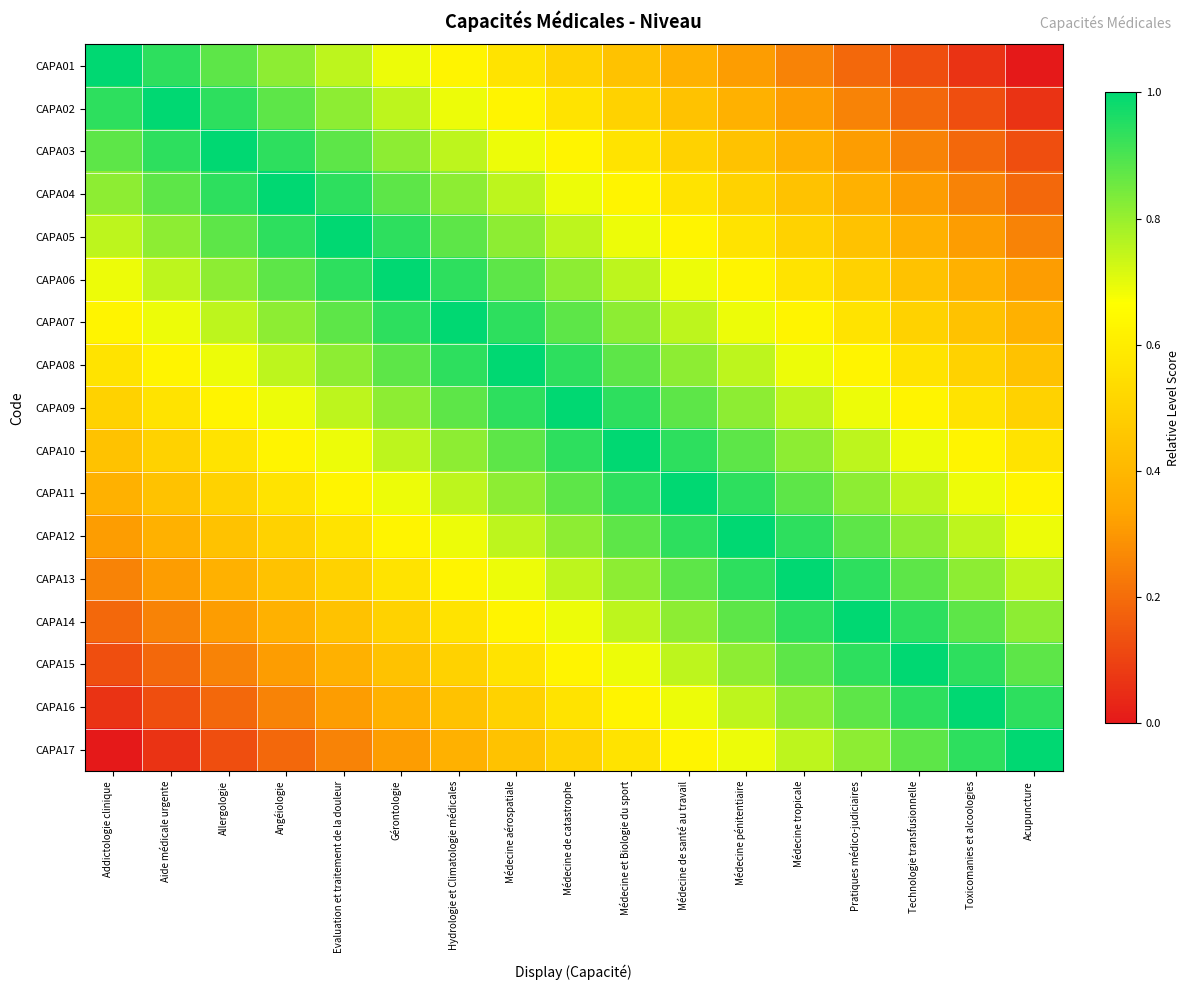

Reading right to left, extract all data points from this chart.

CAPA01: Acupuncture=0.0	Toxicomanies et alcoologies=0.1	Technologie transfusionnelle=0.1	Pratiques médico-judiciaires=0.2	Médecine tropicale=0.2	Médecine pénitentiaire=0.3	Médecine de santé au travail=0.4	Médecine et Biologie du sport=0.4	Médecine de catastrophe=0.5	Médecine aérospatiale=0.6	Hydrologie et Climatologie médicales=0.6	Gérontologie=0.7	Evaluation et traitement de la douleur=0.8	Angéiologie=0.8	Allergologie=0.9	Aide médicale urgente=0.9	Addictologie clinique=1.0
CAPA02: Acupuncture=0.1	Toxicomanies et alcoologies=0.1	Technologie transfusionnelle=0.2	Pratiques médico-judiciaires=0.2	Médecine tropicale=0.3	Médecine pénitentiaire=0.4	Médecine de santé au travail=0.4	Médecine et Biologie du sport=0.5	Médecine de catastrophe=0.6	Médecine aérospatiale=0.6	Hydrologie et Climatologie médicales=0.7	Gérontologie=0.8	Evaluation et traitement de la douleur=0.8	Angéiologie=0.9	Allergologie=0.9	Aide médicale urgente=1.0	Addictologie clinique=0.9
CAPA03: Acupuncture=0.1	Toxicomanies et alcoologies=0.2	Technologie transfusionnelle=0.2	Pratiques médico-judiciaires=0.3	Médecine tropicale=0.4	Médecine pénitentiaire=0.4	Médecine de santé au travail=0.5	Médecine et Biologie du sport=0.6	Médecine de catastrophe=0.6	Médecine aérospatiale=0.7	Hydrologie et Climatologie médicales=0.8	Gérontologie=0.8	Evaluation et traitement de la douleur=0.9	Angéiologie=0.9	Allergologie=1.0	Aide médicale urgente=0.9	Addictologie clinique=0.9
CAPA04: Acupuncture=0.2	Toxicomanies et alcoologies=0.2	Technologie transfusionnelle=0.3	Pratiques médico-judiciaires=0.4	Médecine tropicale=0.4	Médecine pénitentiaire=0.5	Médecine de santé au travail=0.6	Médecine et Biologie du sport=0.6	Médecine de catastrophe=0.7	Médecine aérospatiale=0.8	Hydrologie et Climatologie médicales=0.8	Gérontologie=0.9	Evaluation et traitement de la douleur=0.9	Angéiologie=1.0	Allergologie=0.9	Aide médicale urgente=0.9	Addictologie clinique=0.8
CAPA05: Acupuncture=0.2	Toxicomanies et alcoologies=0.3	Technologie transfusionnelle=0.4	Pratiques médico-judiciaires=0.4	Médecine tropicale=0.5	Médecine pénitentiaire=0.6	Médecine de santé au travail=0.6	Médecine et Biologie du sport=0.7	Médecine de catastrophe=0.8	Médecine aérospatiale=0.8	Hydrologie et Climatologie médicales=0.9	Gérontologie=0.9	Evaluation et traitement de la douleur=1.0	Angéiologie=0.9	Allergologie=0.9	Aide médicale urgente=0.8	Addictologie clinique=0.8
CAPA06: Acupuncture=0.3	Toxicomanies et alcoologies=0.4	Technologie transfusionnelle=0.4	Pratiques médico-judiciaires=0.5	Médecine tropicale=0.6	Médecine pénitentiaire=0.6	Médecine de santé au travail=0.7	Médecine et Biologie du sport=0.8	Médecine de catastrophe=0.8	Médecine aérospatiale=0.9	Hydrologie et Climatologie médicales=0.9	Gérontologie=1.0	Evaluation et traitement de la douleur=0.9	Angéiologie=0.9	Allergologie=0.8	Aide médicale urgente=0.8	Addictologie clinique=0.7
CAPA07: Acupuncture=0.4	Toxicomanies et alcoologies=0.4	Technologie transfusionnelle=0.5	Pratiques médico-judiciaires=0.6	Médecine tropicale=0.6	Médecine pénitentiaire=0.7	Médecine de santé au travail=0.8	Médecine et Biologie du sport=0.8	Médecine de catastrophe=0.9	Médecine aérospatiale=0.9	Hydrologie et Climatologie médicales=1.0	Gérontologie=0.9	Evaluation et traitement de la douleur=0.9	Angéiologie=0.8	Allergologie=0.8	Aide médicale urgente=0.7	Addictologie clinique=0.6
CAPA08: Acupuncture=0.4	Toxicomanies et alcoologies=0.5	Technologie transfusionnelle=0.6	Pratiques médico-judiciaires=0.6	Médecine tropicale=0.7	Médecine pénitentiaire=0.8	Médecine de santé au travail=0.8	Médecine et Biologie du sport=0.9	Médecine de catastrophe=0.9	Médecine aérospatiale=1.0	Hydrologie et Climatologie médicales=0.9	Gérontologie=0.9	Evaluation et traitement de la douleur=0.8	Angéiologie=0.8	Allergologie=0.7	Aide médicale urgente=0.6	Addictologie clinique=0.6
CAPA09: Acupuncture=0.5	Toxicomanies et alcoologies=0.6	Technologie transfusionnelle=0.6	Pratiques médico-judiciaires=0.7	Médecine tropicale=0.8	Médecine pénitentiaire=0.8	Médecine de santé au travail=0.9	Médecine et Biologie du sport=0.9	Médecine de catastrophe=1.0	Médecine aérospatiale=0.9	Hydrologie et Climatologie médicales=0.9	Gérontologie=0.8	Evaluation et traitement de la douleur=0.8	Angéiologie=0.7	Allergologie=0.6	Aide médicale urgente=0.6	Addictologie clinique=0.5
CAPA10: Acupuncture=0.6	Toxicomanies et alcoologies=0.6	Technologie transfusionnelle=0.7	Pratiques médico-judiciaires=0.8	Médecine tropicale=0.8	Médecine pénitentiaire=0.9	Médecine de santé au travail=0.9	Médecine et Biologie du sport=1.0	Médecine de catastrophe=0.9	Médecine aérospatiale=0.9	Hydrologie et Climatologie médicales=0.8	Gérontologie=0.8	Evaluation et traitement de la douleur=0.7	Angéiologie=0.6	Allergologie=0.6	Aide médicale urgente=0.5	Addictologie clinique=0.4
CAPA11: Acupuncture=0.6	Toxicomanies et alcoologies=0.7	Technologie transfusionnelle=0.8	Pratiques médico-judiciaires=0.8	Médecine tropicale=0.9	Médecine pénitentiaire=0.9	Médecine de santé au travail=1.0	Médecine et Biologie du sport=0.9	Médecine de catastrophe=0.9	Médecine aérospatiale=0.8	Hydrologie et Climatologie médicales=0.8	Gérontologie=0.7	Evaluation et traitement de la douleur=0.6	Angéiologie=0.6	Allergologie=0.5	Aide médicale urgente=0.4	Addictologie clinique=0.4
CAPA12: Acupuncture=0.7	Toxicomanies et alcoologies=0.8	Technologie transfusionnelle=0.8	Pratiques médico-judiciaires=0.9	Médecine tropicale=0.9	Médecine pénitentiaire=1.0	Médecine de santé au travail=0.9	Médecine et Biologie du sport=0.9	Médecine de catastrophe=0.8	Médecine aérospatiale=0.8	Hydrologie et Climatologie médicales=0.7	Gérontologie=0.6	Evaluation et traitement de la douleur=0.6	Angéiologie=0.5	Allergologie=0.4	Aide médicale urgente=0.4	Addictologie clinique=0.3
CAPA13: Acupuncture=0.8	Toxicomanies et alcoologies=0.8	Technologie transfusionnelle=0.9	Pratiques médico-judiciaires=0.9	Médecine tropicale=1.0	Médecine pénitentiaire=0.9	Médecine de santé au travail=0.9	Médecine et Biologie du sport=0.8	Médecine de catastrophe=0.8	Médecine aérospatiale=0.7	Hydrologie et Climatologie médicales=0.6	Gérontologie=0.6	Evaluation et traitement de la douleur=0.5	Angéiologie=0.4	Allergologie=0.4	Aide médicale urgente=0.3	Addictologie clinique=0.2
CAPA14: Acupuncture=0.8	Toxicomanies et alcoologies=0.9	Technologie transfusionnelle=0.9	Pratiques médico-judiciaires=1.0	Médecine tropicale=0.9	Médecine pénitentiaire=0.9	Médecine de santé au travail=0.8	Médecine et Biologie du sport=0.8	Médecine de catastrophe=0.7	Médecine aérospatiale=0.6	Hydrologie et Climatologie médicales=0.6	Gérontologie=0.5	Evaluation et traitement de la douleur=0.4	Angéiologie=0.4	Allergologie=0.3	Aide médicale urgente=0.2	Addictologie clinique=0.2
CAPA15: Acupuncture=0.9	Toxicomanies et alcoologies=0.9	Technologie transfusionnelle=1.0	Pratiques médico-judiciaires=0.9	Médecine tropicale=0.9	Médecine pénitentiaire=0.8	Médecine de santé au travail=0.8	Médecine et Biologie du sport=0.7	Médecine de catastrophe=0.6	Médecine aérospatiale=0.6	Hydrologie et Climatologie médicales=0.5	Gérontologie=0.4	Evaluation et traitement de la douleur=0.4	Angéiologie=0.3	Allergologie=0.2	Aide médicale urgente=0.2	Addictologie clinique=0.1
CAPA16: Acupuncture=0.9	Toxicomanies et alcoologies=1.0	Technologie transfusionnelle=0.9	Pratiques médico-judiciaires=0.9	Médecine tropicale=0.8	Médecine pénitentiaire=0.8	Médecine de santé au travail=0.7	Médecine et Biologie du sport=0.6	Médecine de catastrophe=0.6	Médecine aérospatiale=0.5	Hydrologie et Climatologie médicales=0.4	Gérontologie=0.4	Evaluation et traitement de la douleur=0.3	Angéiologie=0.2	Allergologie=0.2	Aide médicale urgente=0.1	Addictologie clinique=0.1
CAPA17: Acupuncture=1.0	Toxicomanies et alcoologies=0.9	Technologie transfusionnelle=0.9	Pratiques médico-judiciaires=0.8	Médecine tropicale=0.8	Médecine pénitentiaire=0.7	Médecine de santé au travail=0.6	Médecine et Biologie du sport=0.6	Médecine de catastrophe=0.5	Médecine aérospatiale=0.4	Hydrologie et Climatologie médicales=0.4	Gérontologie=0.3	Evaluation et traitement de la douleur=0.2	Angéiologie=0.2	Allergologie=0.1	Aide médicale urgente=0.1	Addictologie clinique=0.0